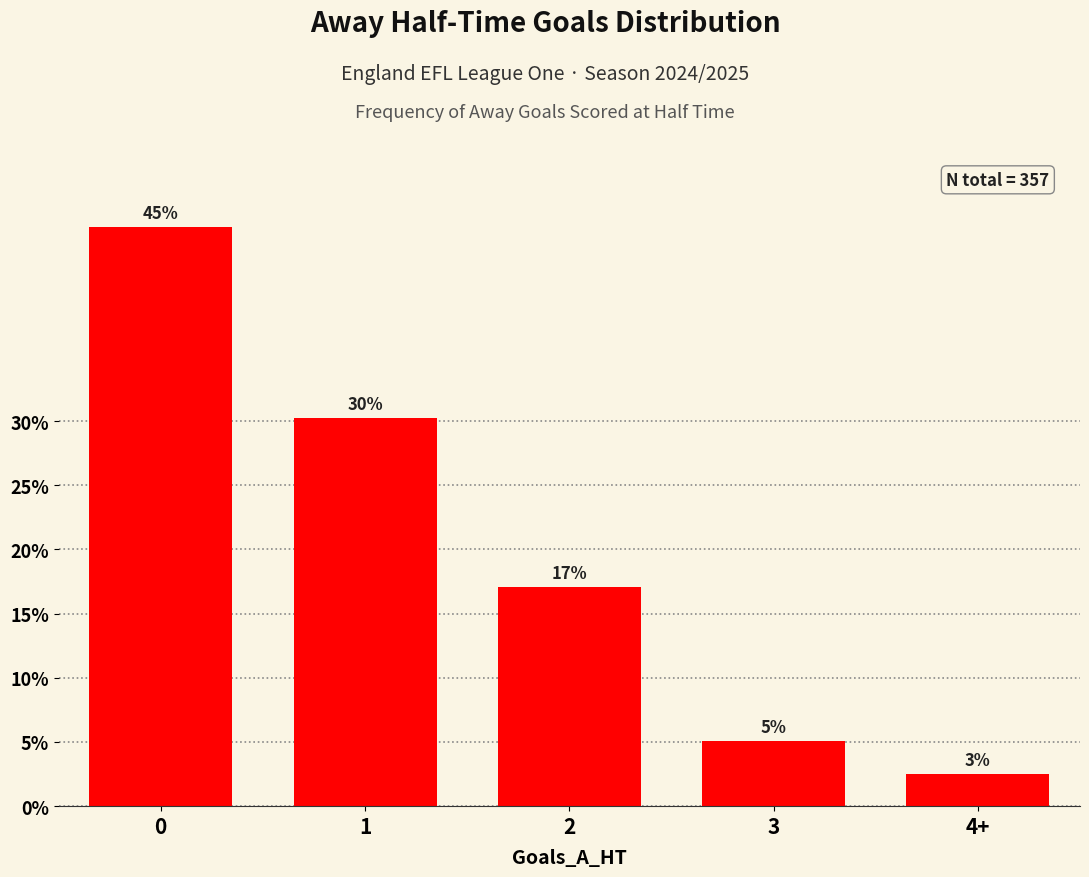

Approximately how many times larger is the value at 0 compared to 2?

2.6